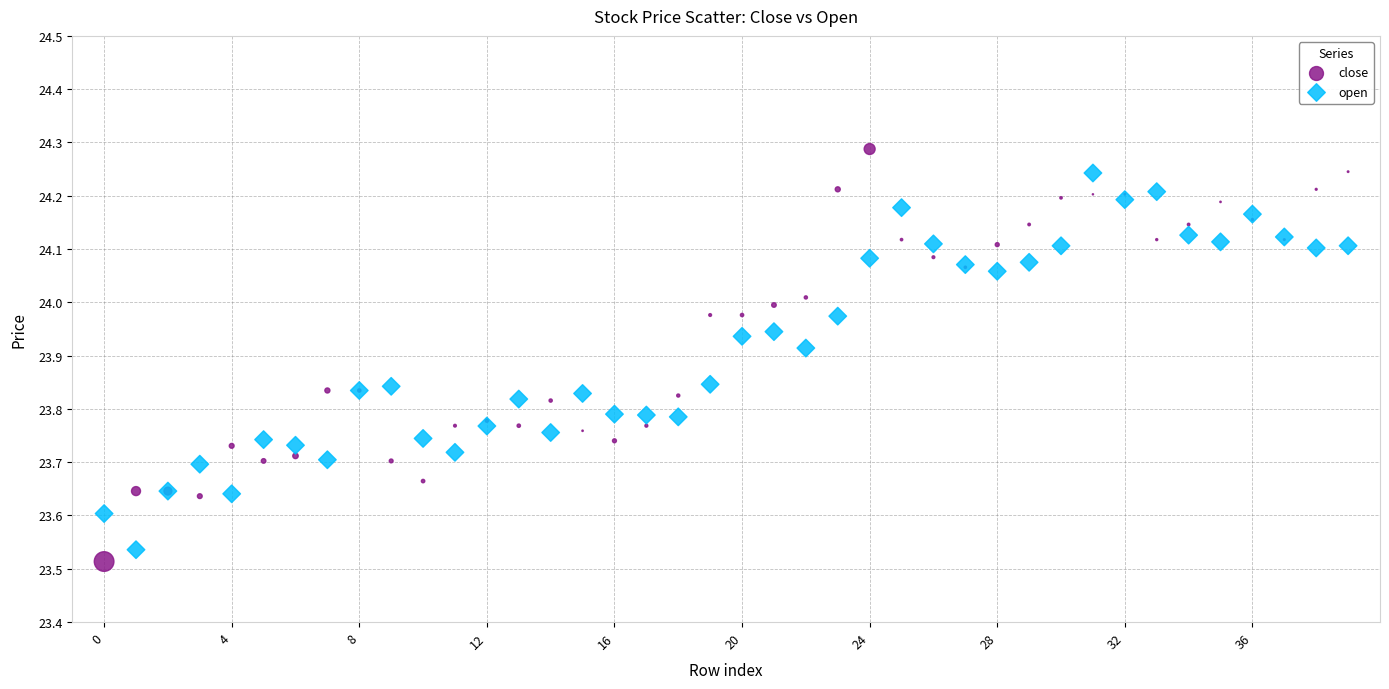

What are all the series names shown in the legend?

close, open